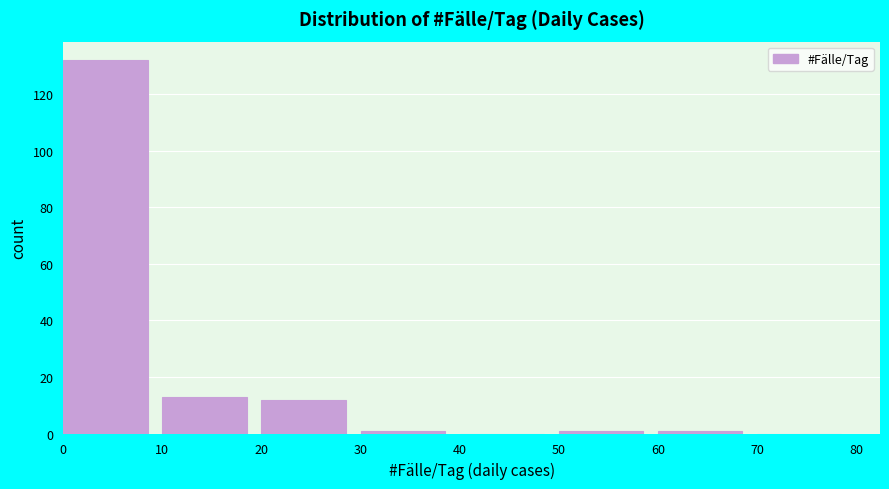

How tall is the bar that spans 20 to 30 on the x-axis? The values are not printed on the chart, so give them approximately, as read against the axis.

12